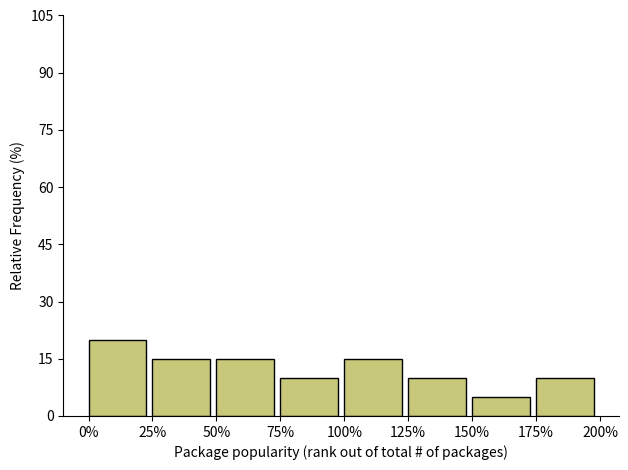

Reading left to right, extract all data points from this chart.

20	15	15	10	15	10	5	10